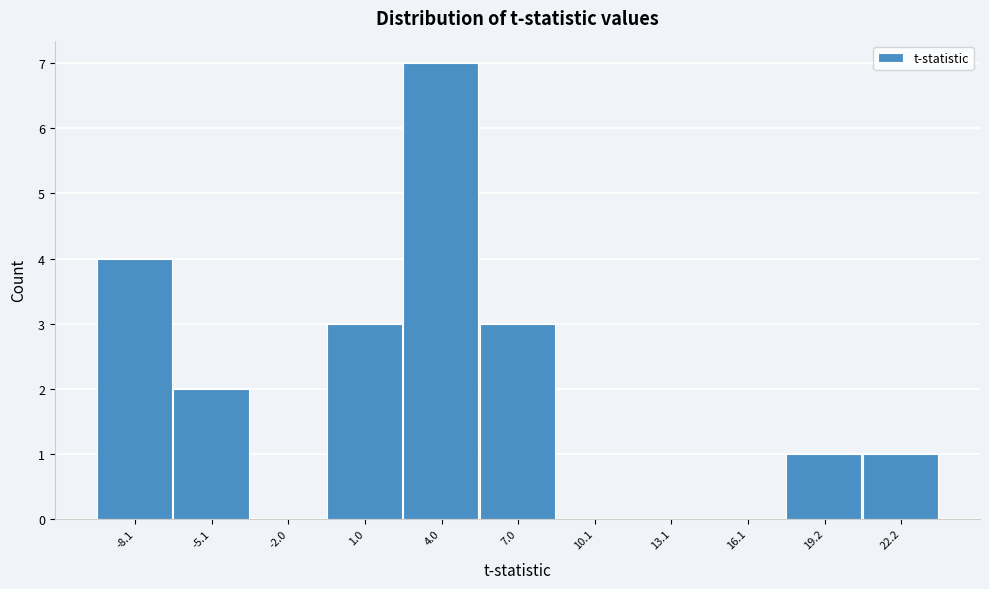

Reading left to right, transcribe all the data shown in this chart.

-8.1=4	-5.1=2	-2.0=0	1.0=3	4.0=7	7.0=3	10.1=0	13.1=0	16.1=0	19.2=1	22.2=1